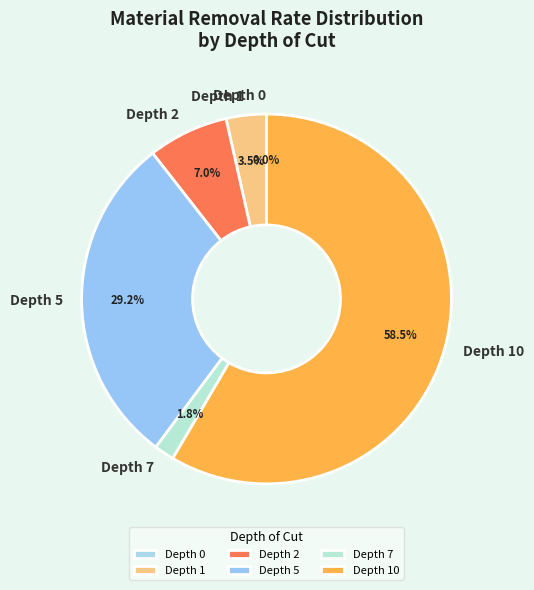

What portion of the pie excludes Depth 5?

70.8%